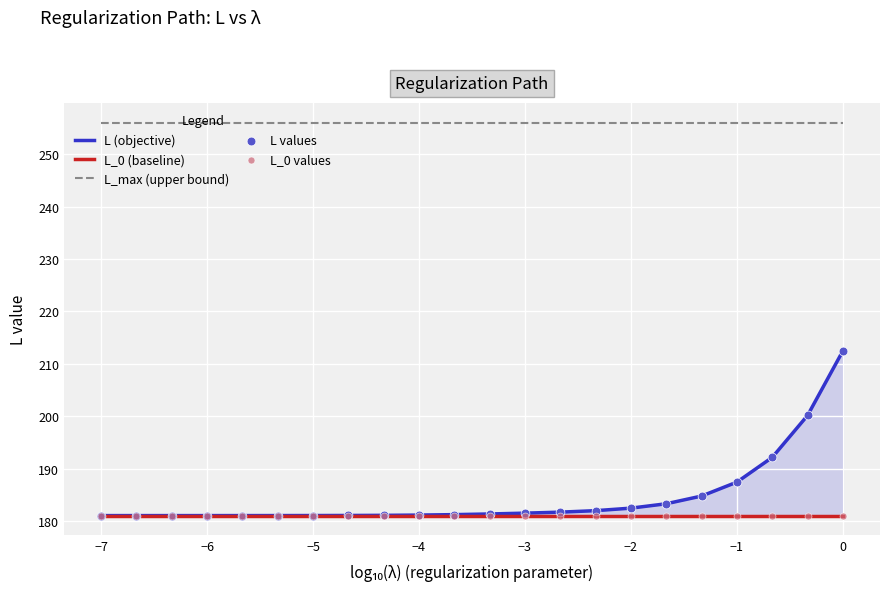

Which series reaches the maximum Y coordinate?

L_max (upper bound)